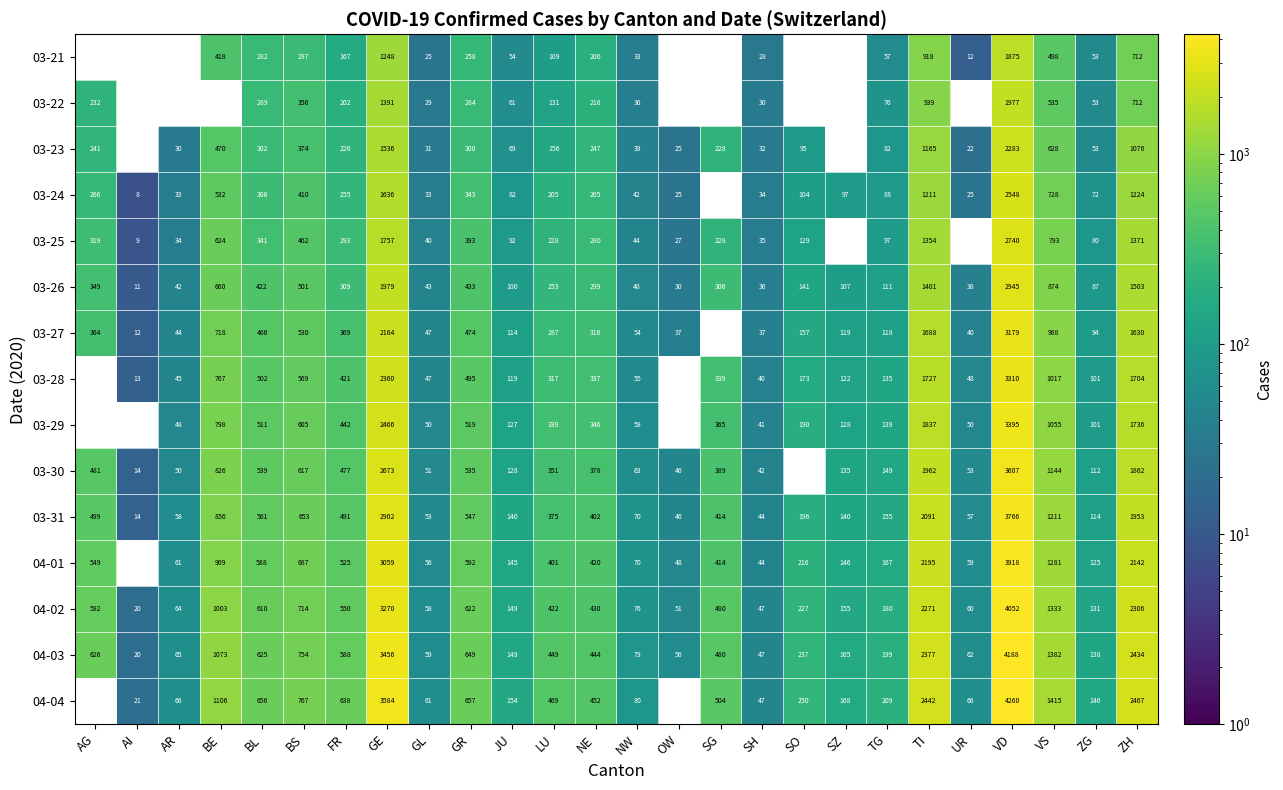

What is the smallest value displayed?

8.0